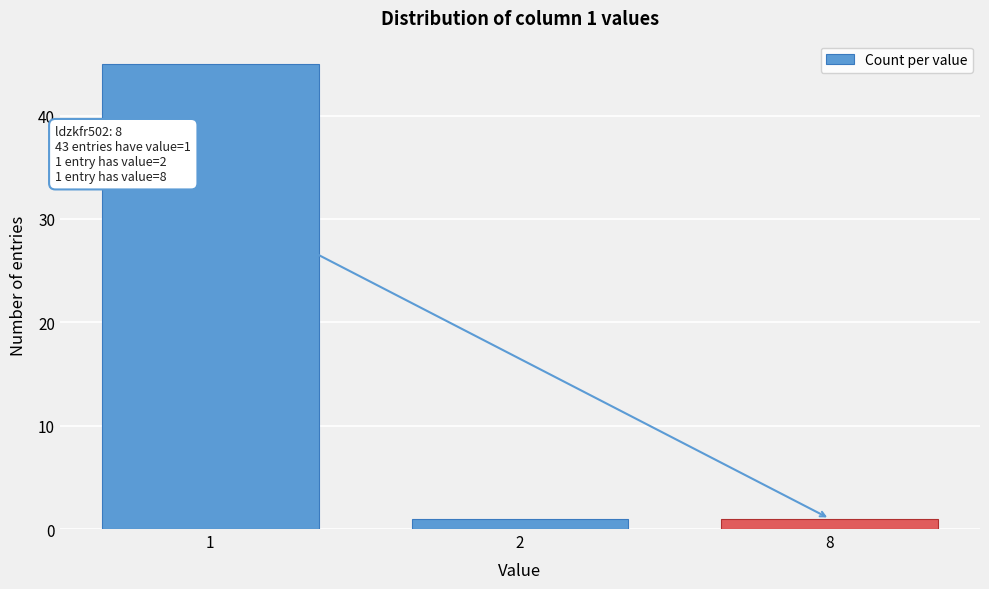

Reading left to right, what are all the values shown in this chart?

45	1	1